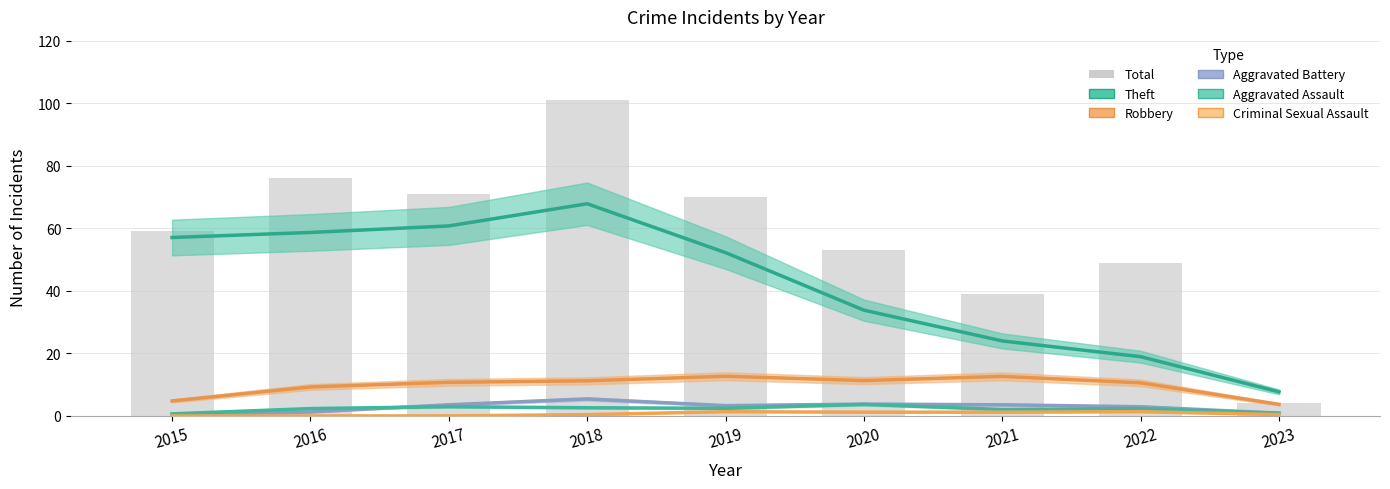

How many distinct data groups are displayed?

6